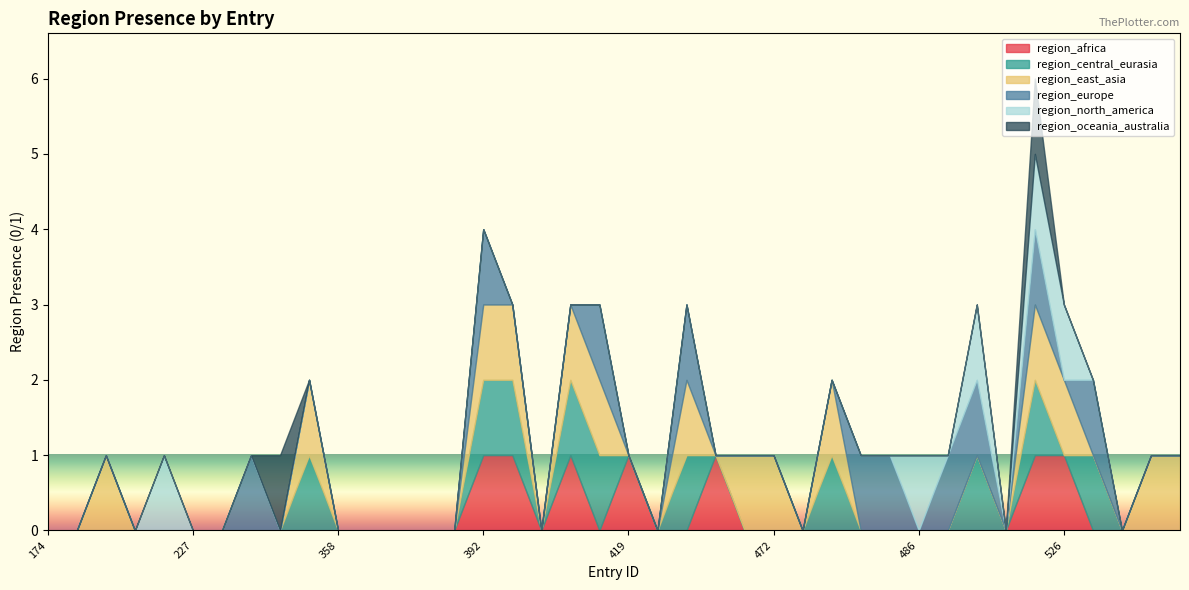

Which series has the widest spread of values?

region_africa